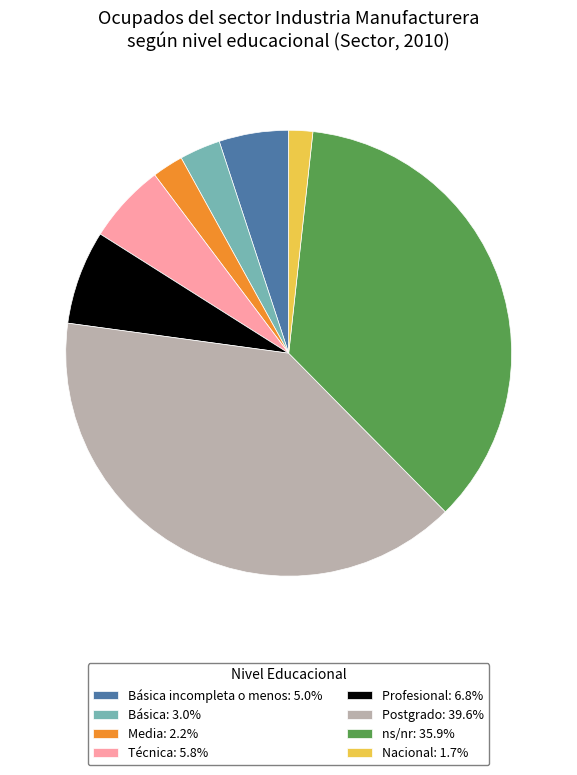

Combined, do Básica: 3.0% and Profesional: 6.8% account for over 50%?

No